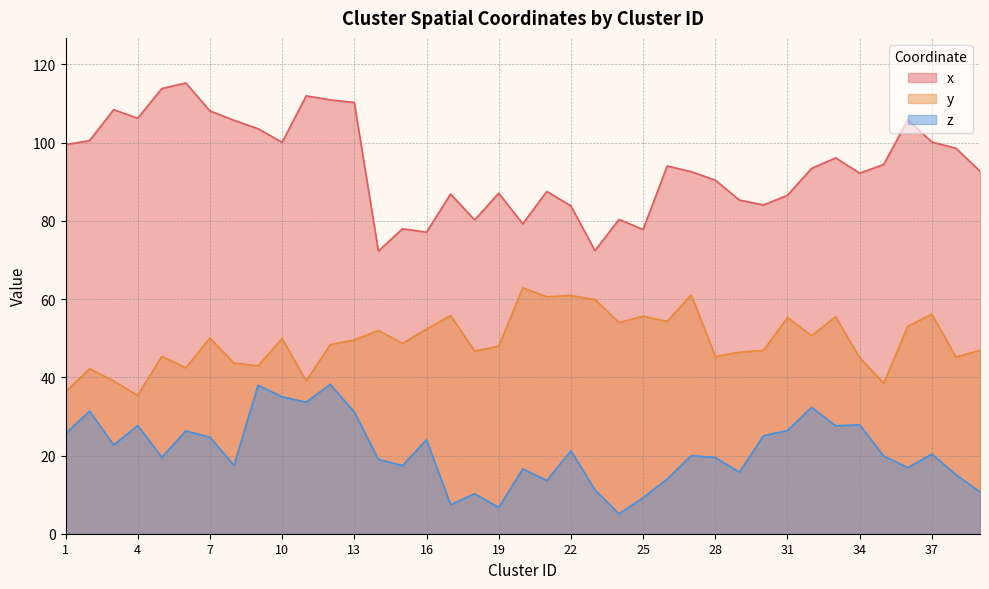

At which category is the sum across all series the highest?

12